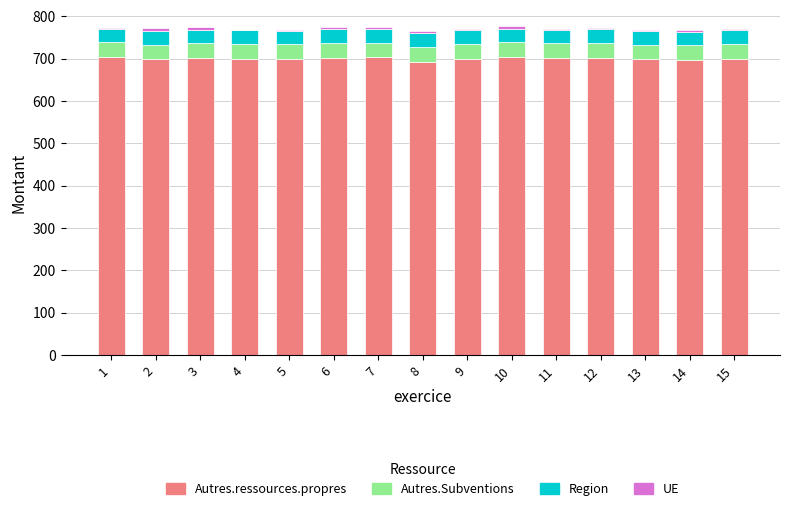

What is the highest value of the Autres.ressources.propres series?

703.1